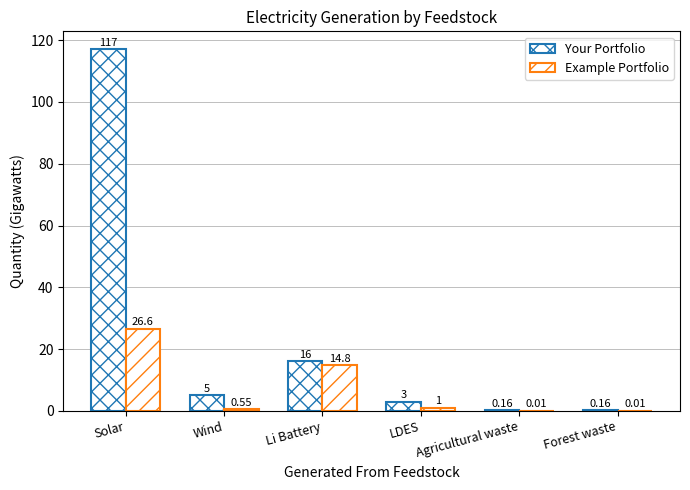

Is the value of Your Portfolio at Wind greater than the value of Example Portfolio at Wind?

Yes